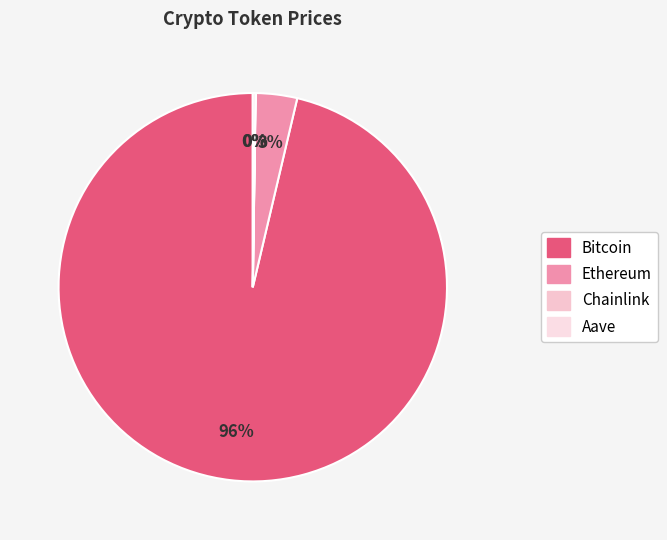

To the nearest percent, what is the difference between the largest and smallest slice percentages?

96%